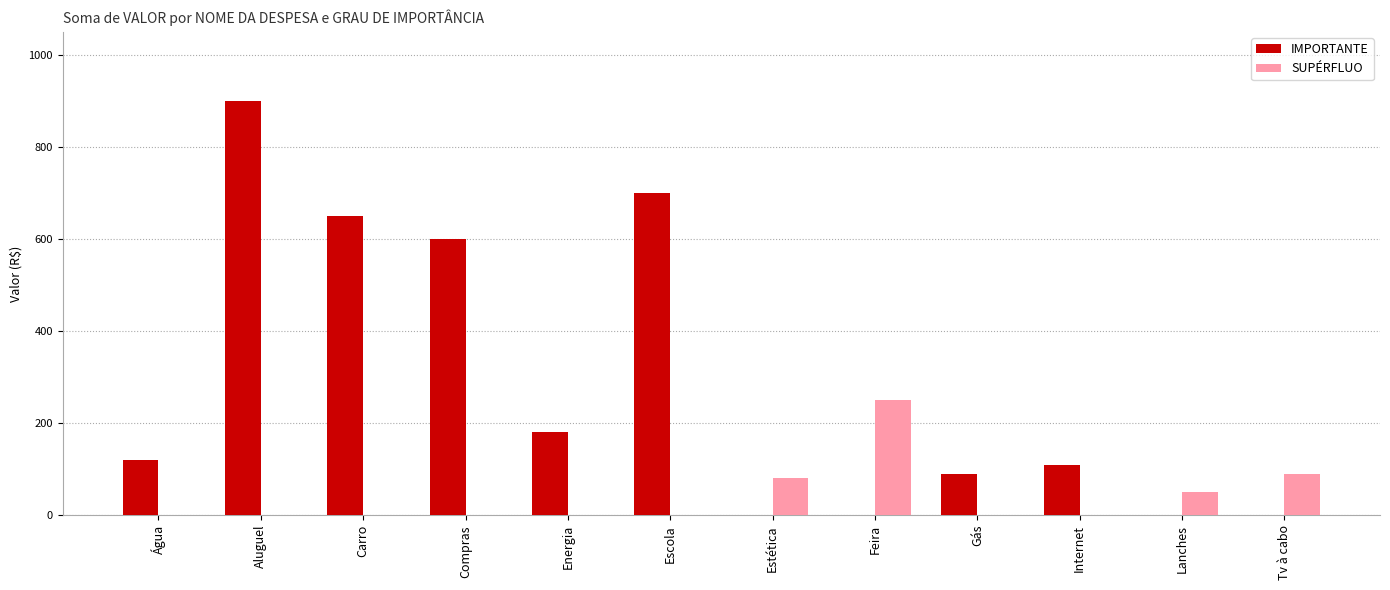

At which label is IMPORTANTE closest to 450?

Compras